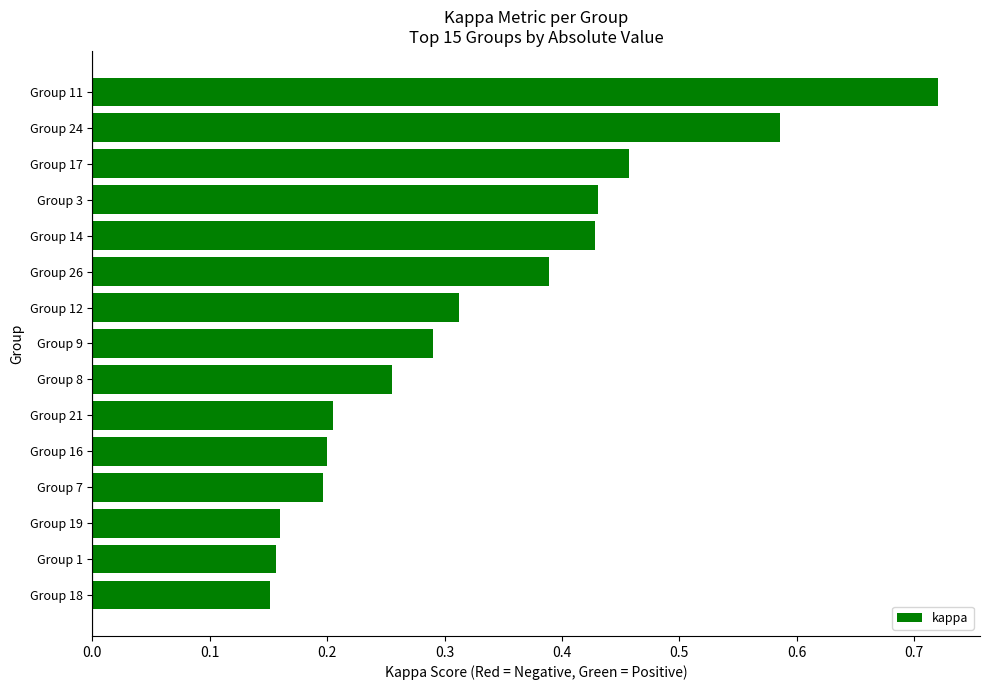

At which category does the chart reach its peak across all series?

Group 11